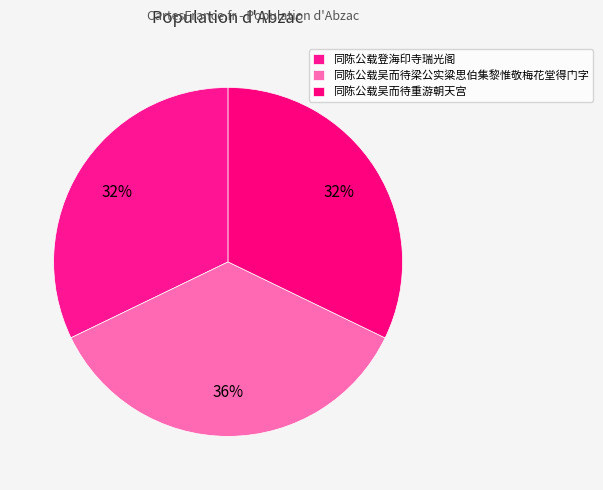

Is 同陈公载登海印寺瑞光阁 the majority of the pie?

No